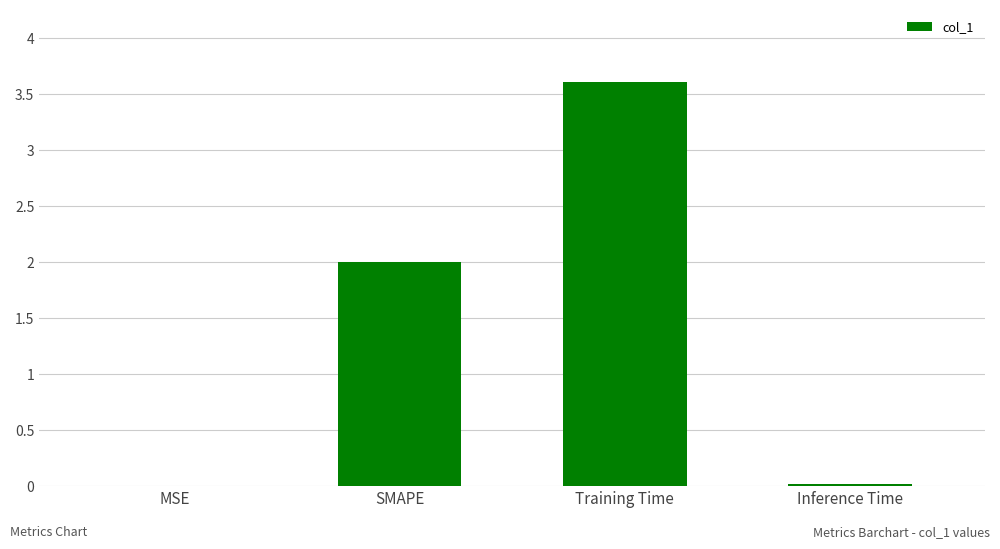

Which category has the highest value across all series?

Training Time